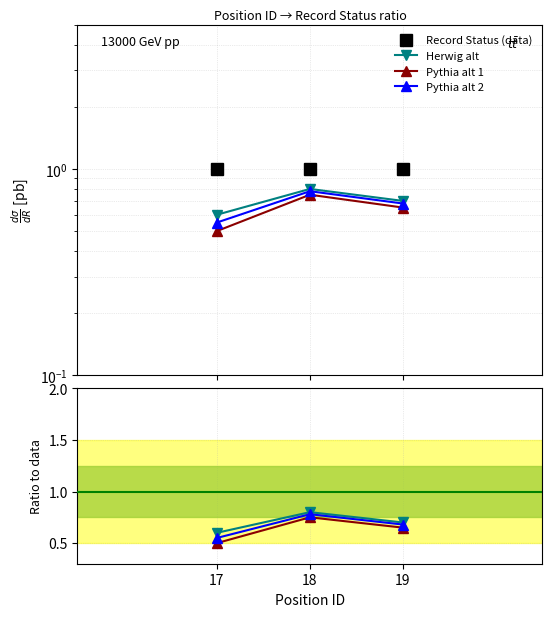

What are all the series names shown in the legend?

Record Status (data), Herwig alt, Pythia alt 1, Pythia alt 2